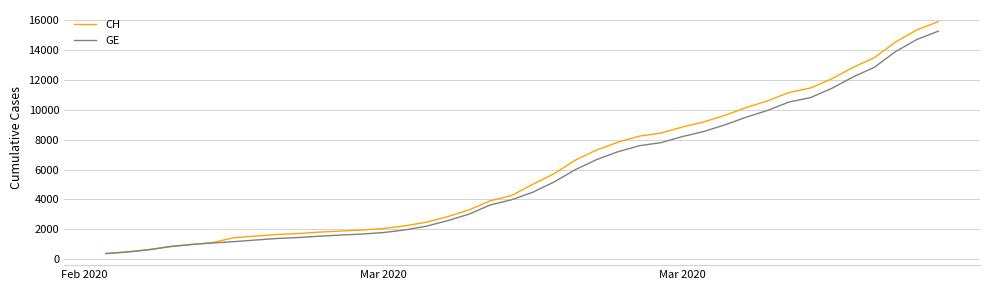

What is the lowest value of the CH series?

375